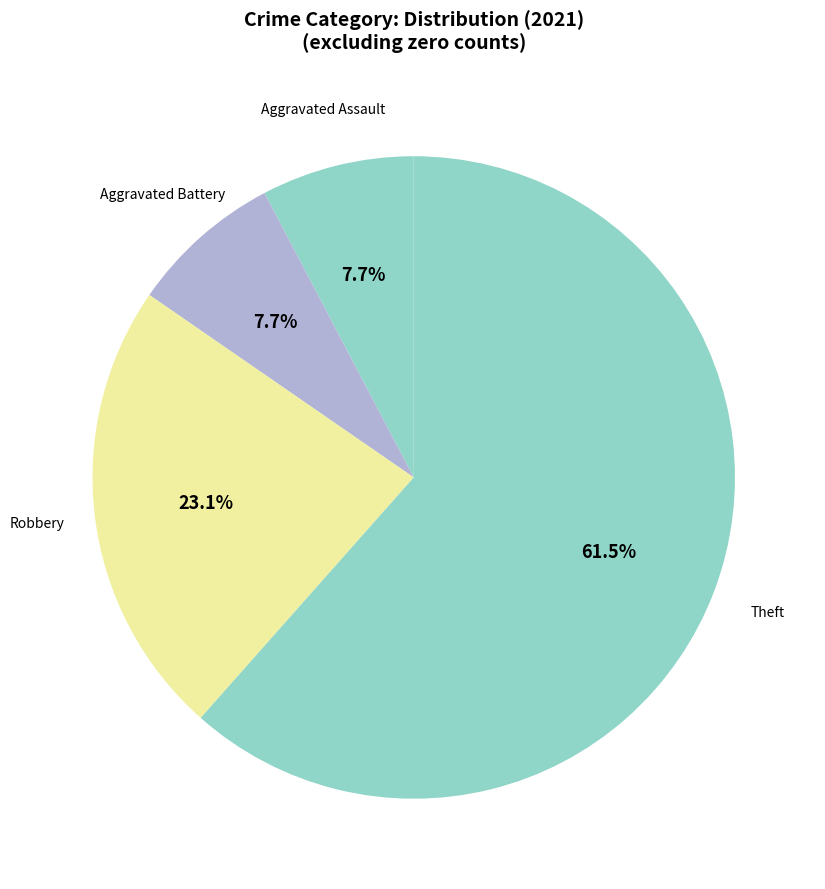

Count the number of slices in the pie.

4